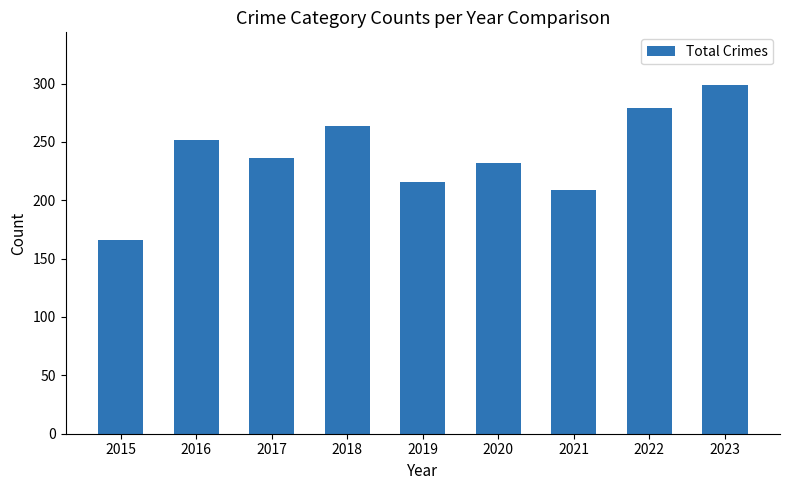

Is it true that the value at 2023 is 177?

False